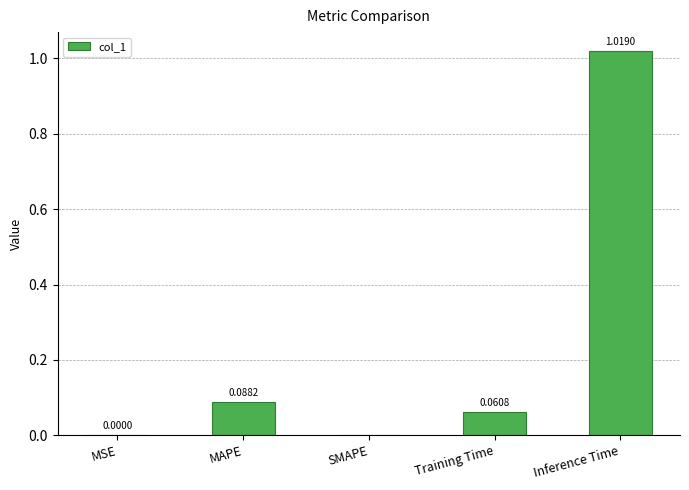

Which label corresponds to the largest value in the chart?

Inference Time